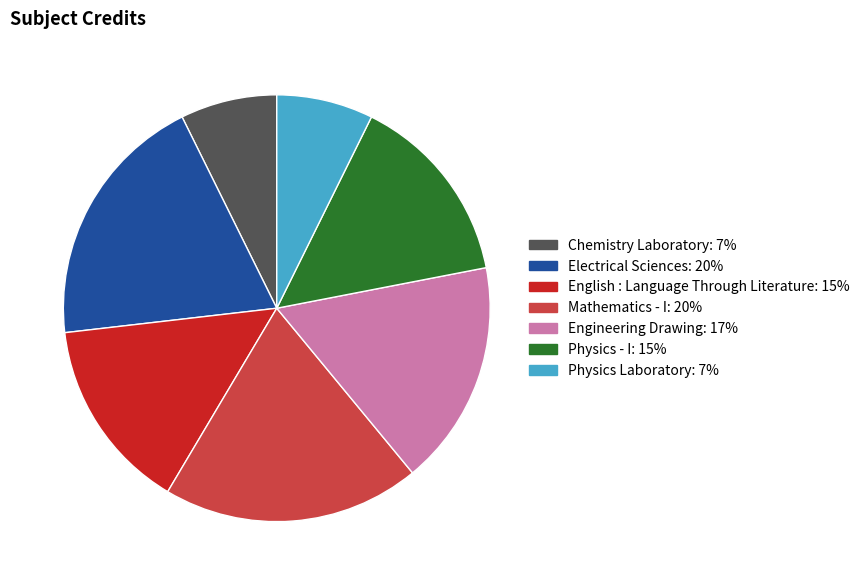

Is it true that Physics Laboratory is 14% of the pie?

False